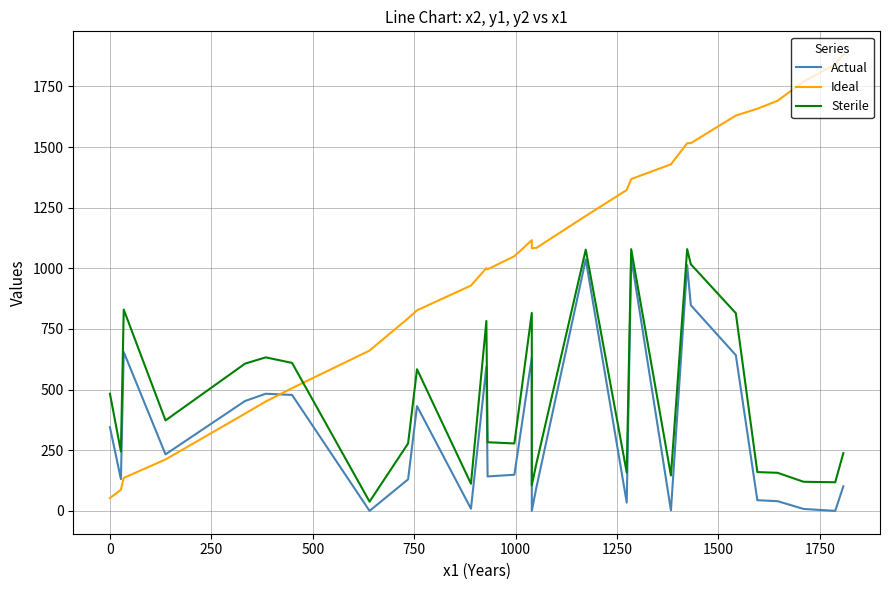

What is the average value of the Sterile series?

463